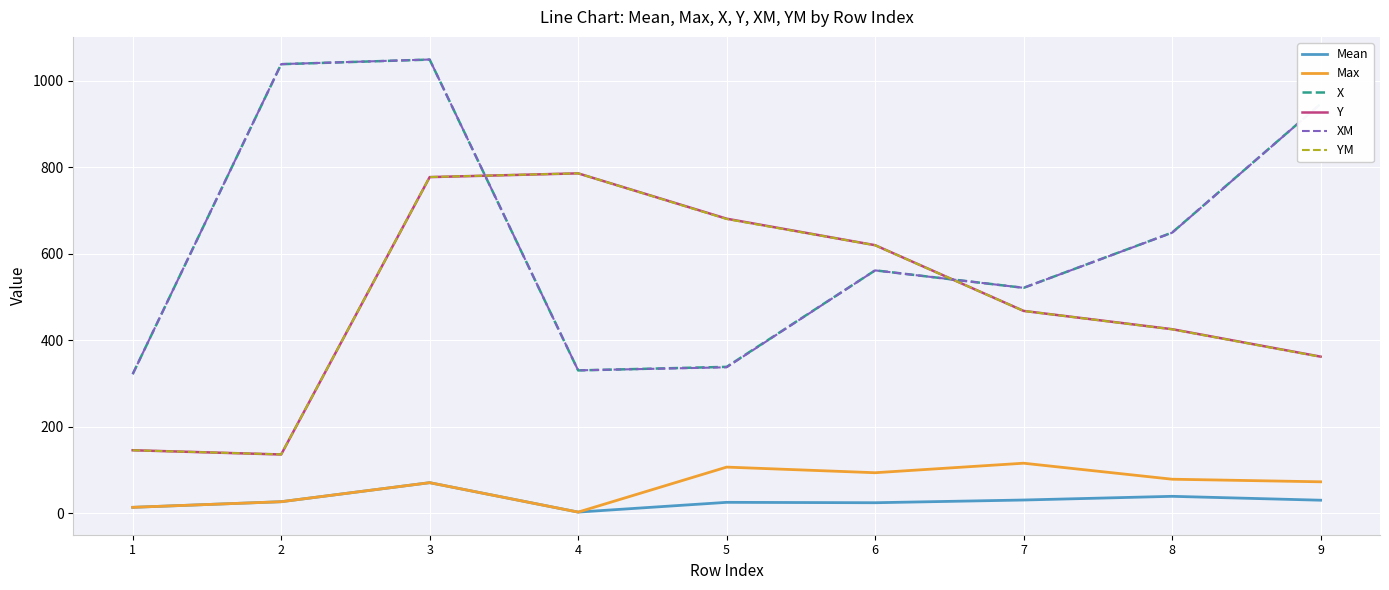

What is the sum of all YM values?

4401.6